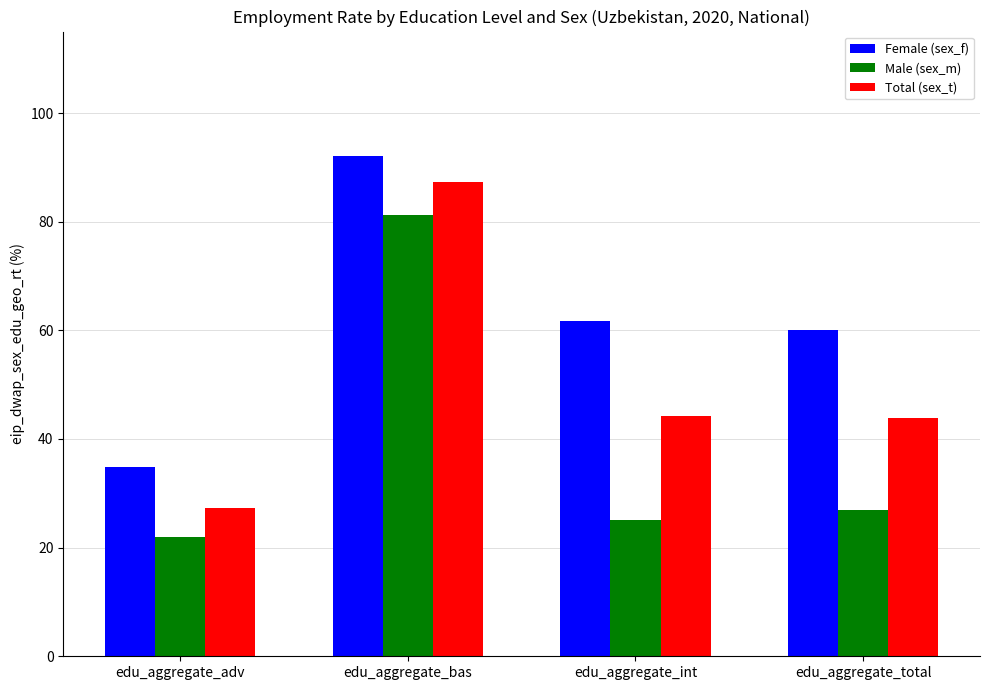

The Total (sex_t) series shows 43.8 at edu_aggregate_total. True or false?

True